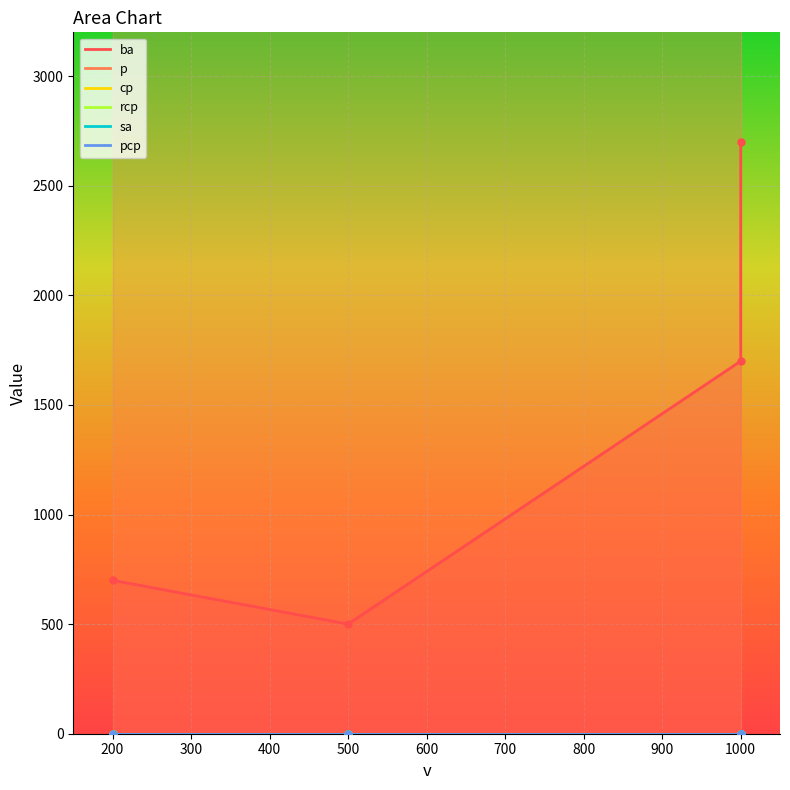

True or false: cp and ba cross at least once.

False